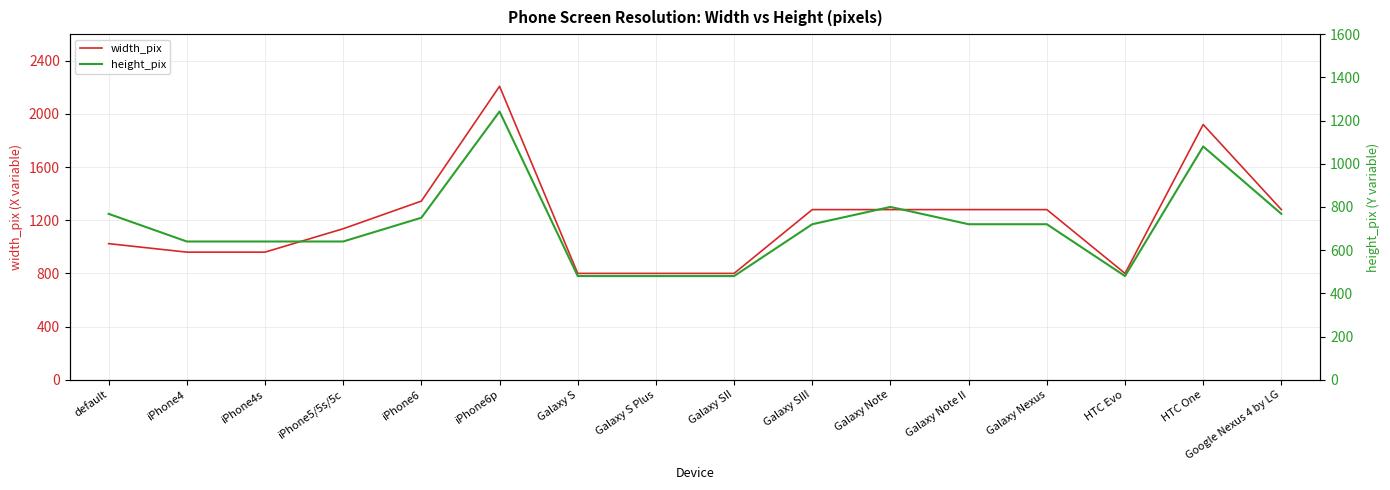

At which category is the sum across all series the highest?

iPhone6p